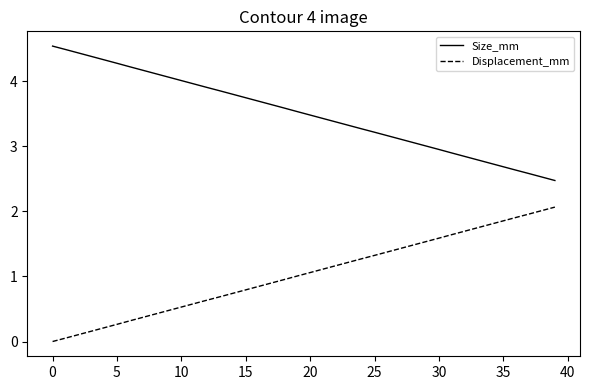

Rank the series by their maximum value, from highest to lowest.

Size_mm, Displacement_mm